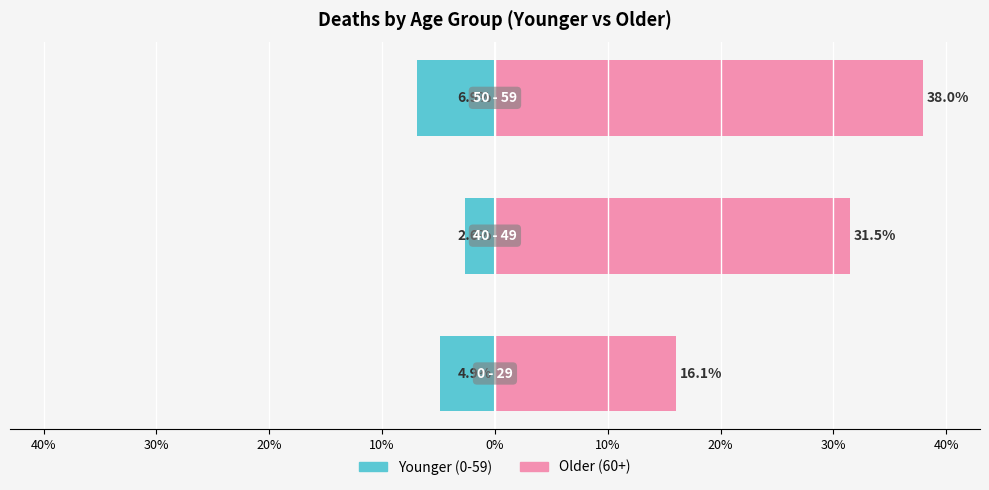

List the series in order of their overall mean, highest first.

Older (60+), Younger (0-59)